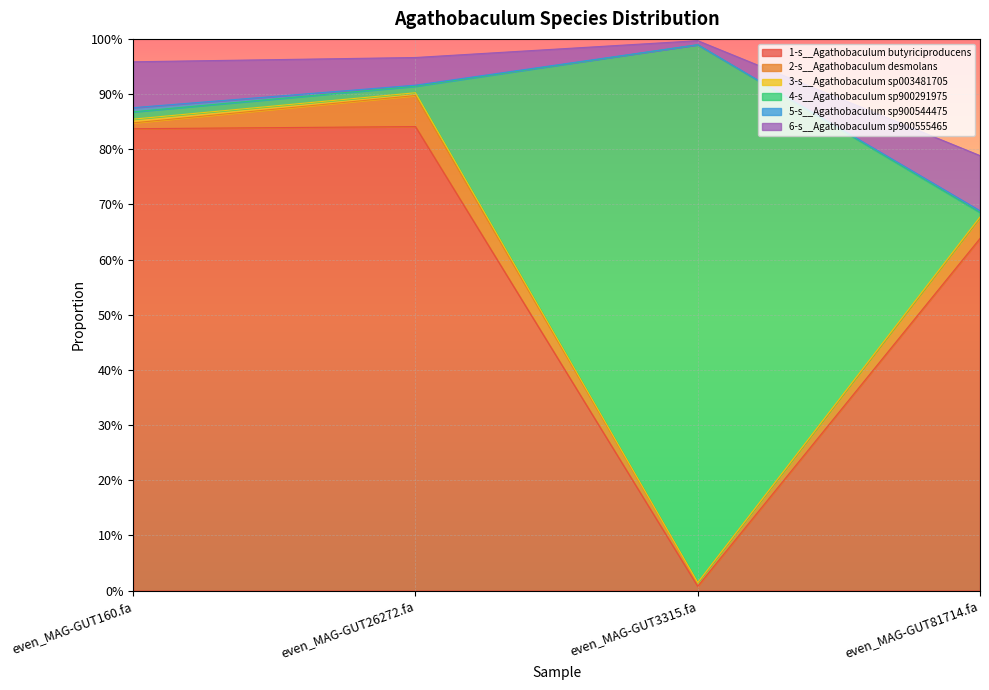

Rank the series by their maximum value, from lowest to highest.

3-s__Agathobaculum sp003481705, 5-s__Agathobaculum sp900544475, 2-s__Agathobaculum desmolans, 6-s__Agathobaculum sp900555465, 1-s__Agathobaculum butyriciproducens, 4-s__Agathobaculum sp900291975